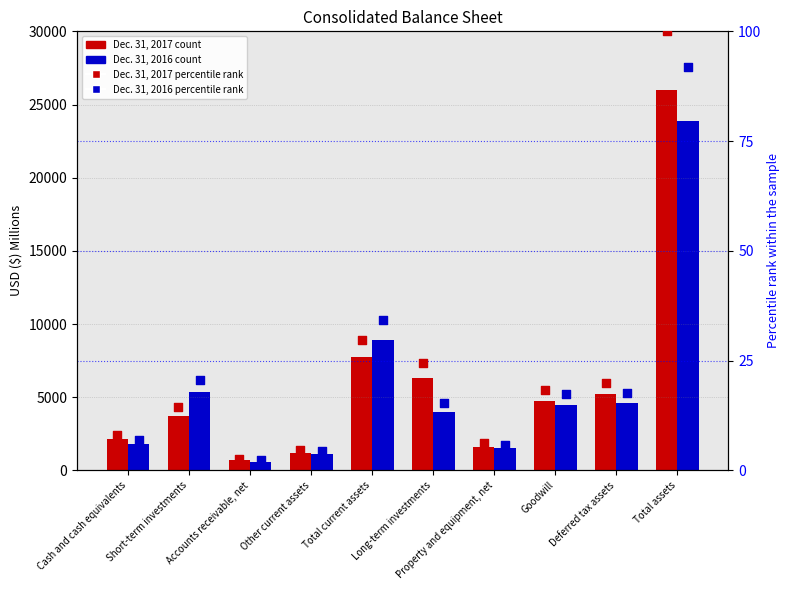

Which series reaches the minimum Y coordinate?

Dec. 31, 2016 pct